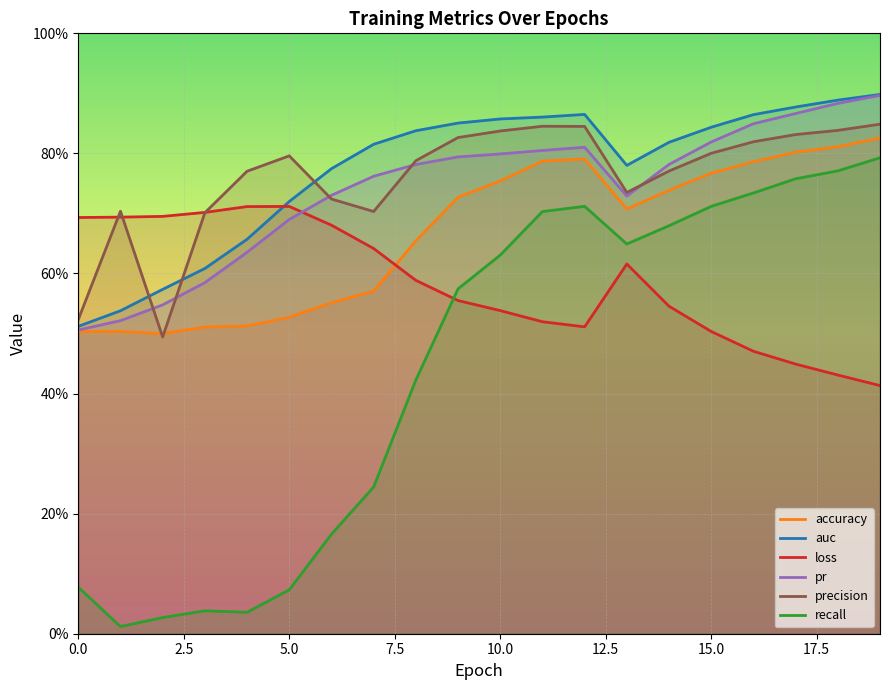

What is the greatest value displayed?

0.9